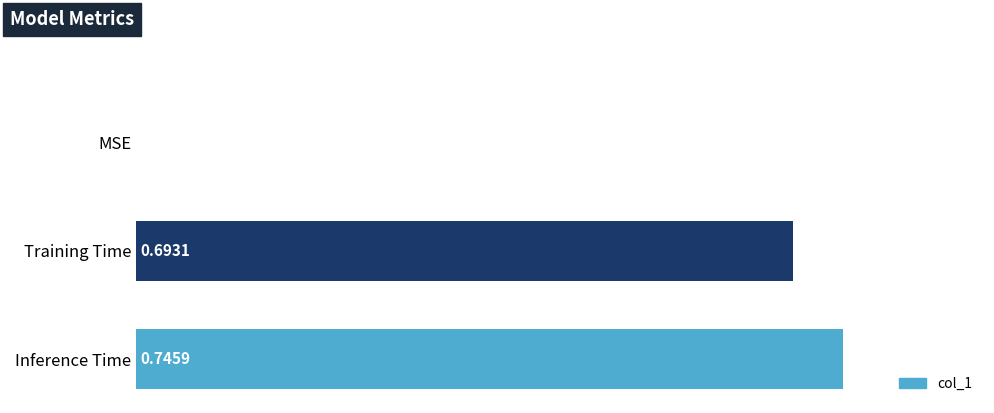

What is the sum of the values at Inference Time and Training Time?

1.4